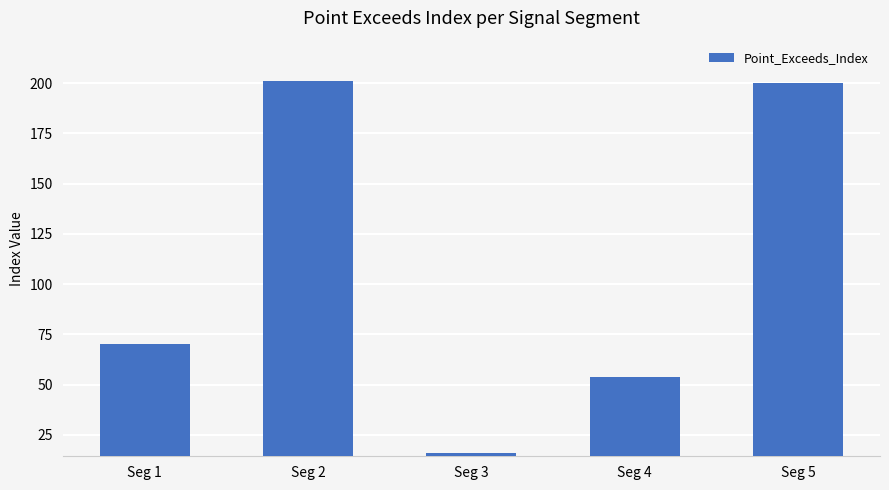

Reading right to left, transcribe all the data shown in this chart.

Seg 5=200	Seg 4=54	Seg 3=16	Seg 2=201	Seg 1=70